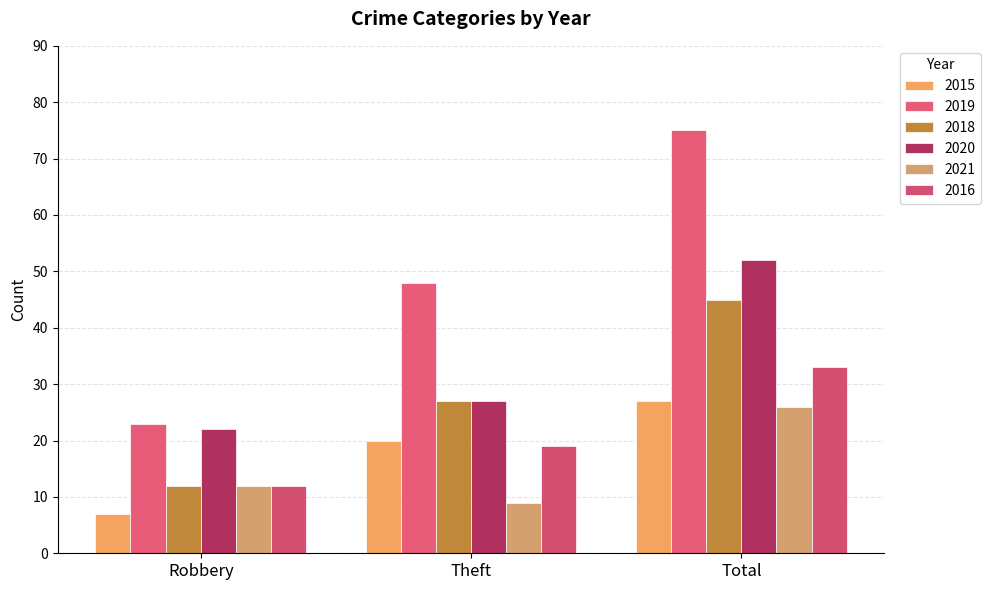

Count the number of categories in the chart.

3